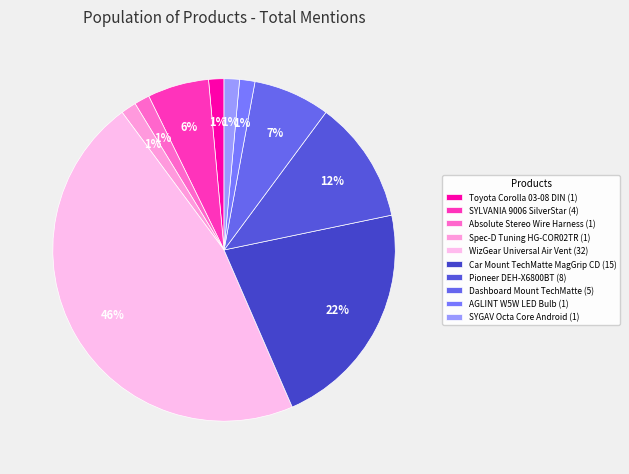

What percentage do Car Mount TechMatte MagGrip CD and AGLINT W5W LED Bulb together represent?

23.2%